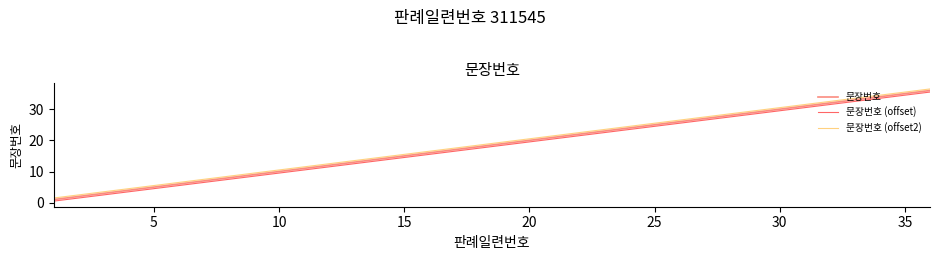

What is the greatest value displayed?

36.5